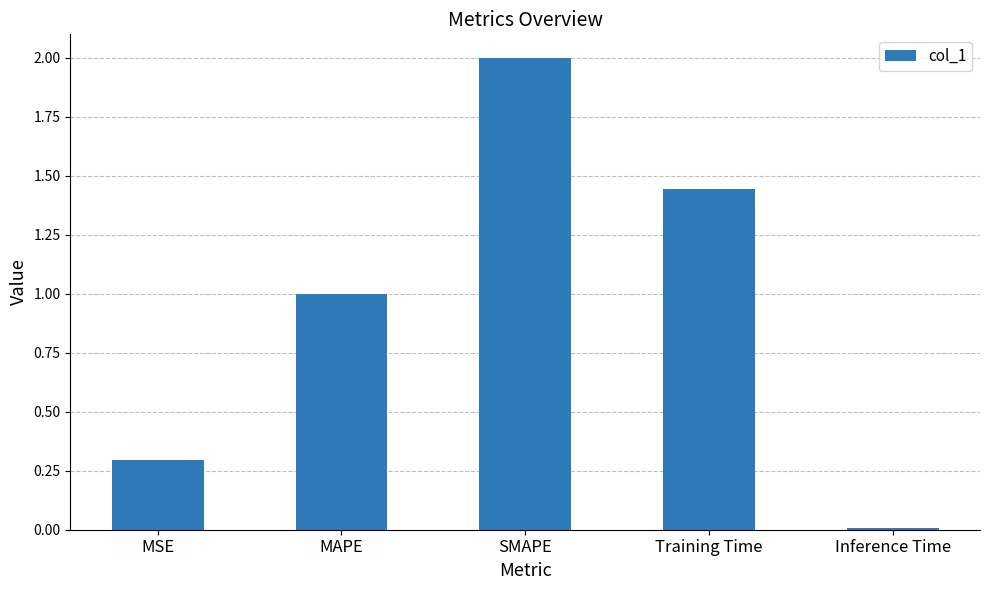

What position from the left is SMAPE?

3